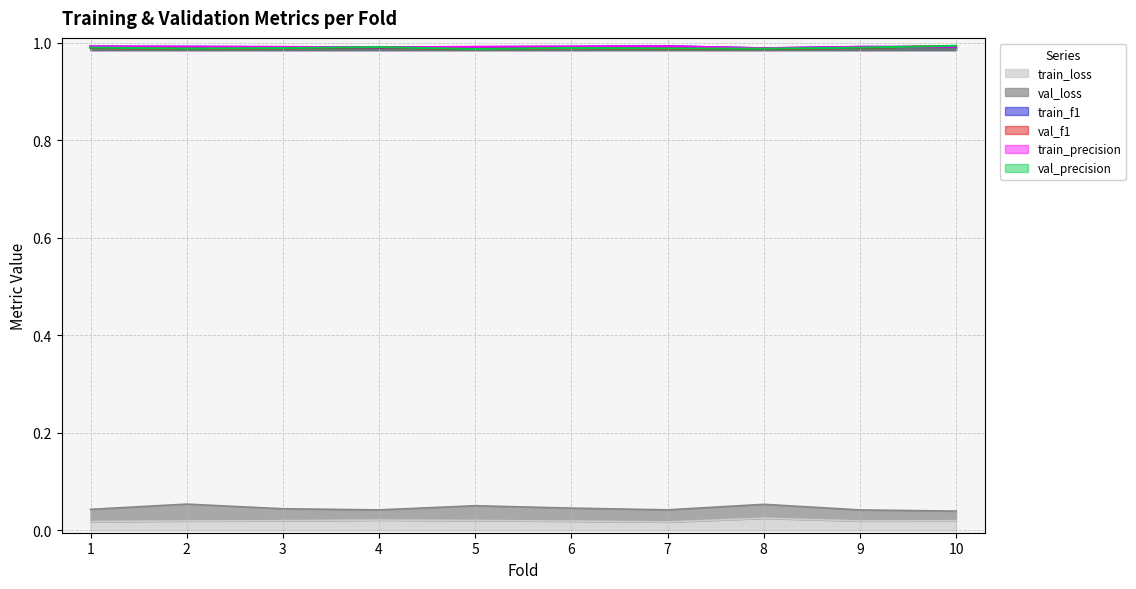

The val_precision series shows 1.0 at 7. True or false?

True